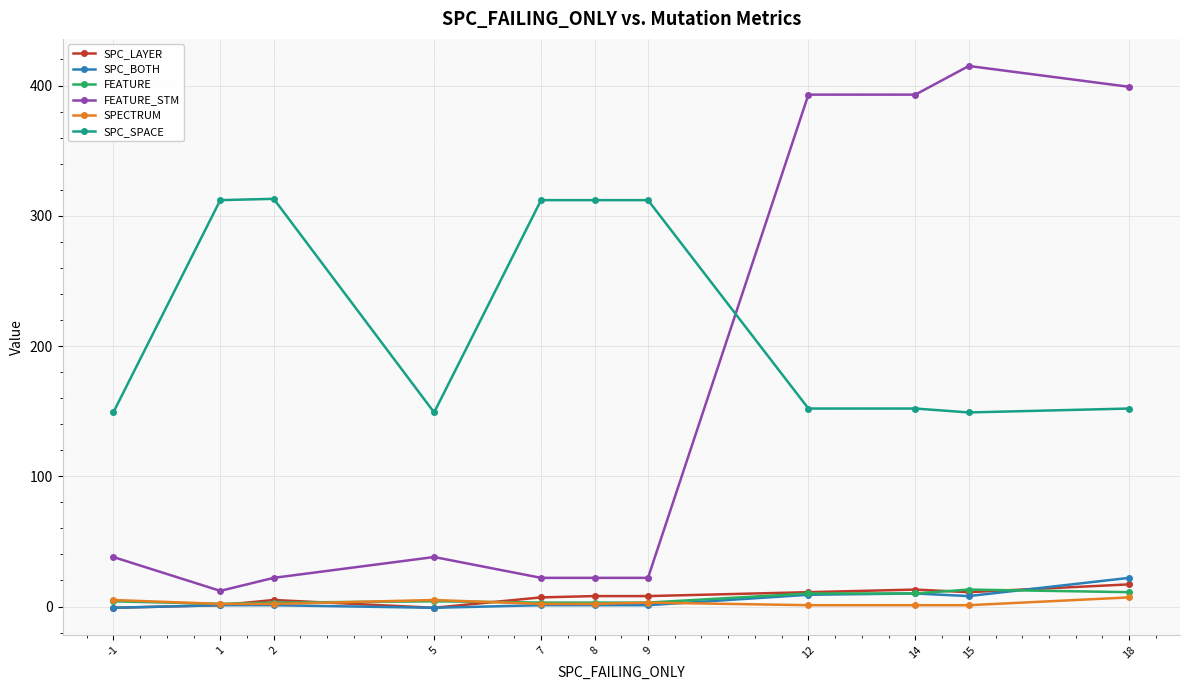

The FEATURE_STM series shows 52 at -1. True or false?

False